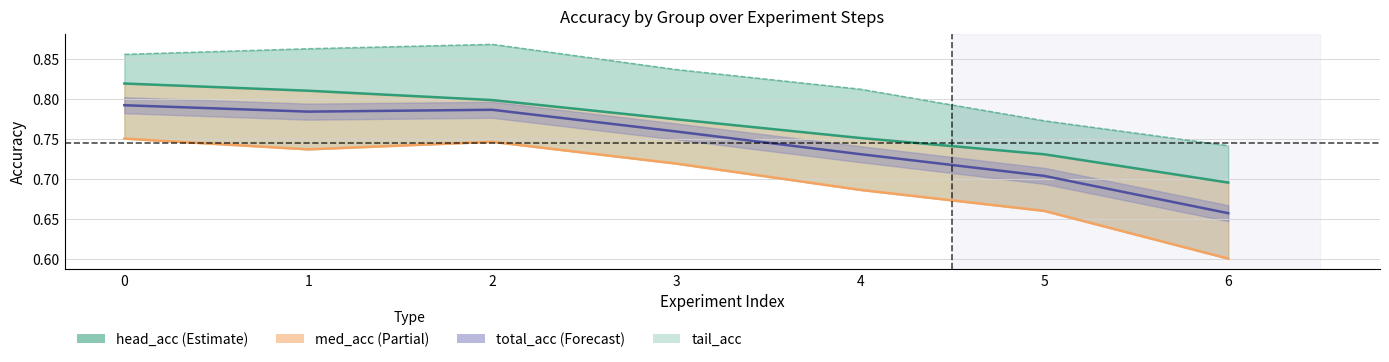

True or false: head_acc and tail_acc cross at least once.

False